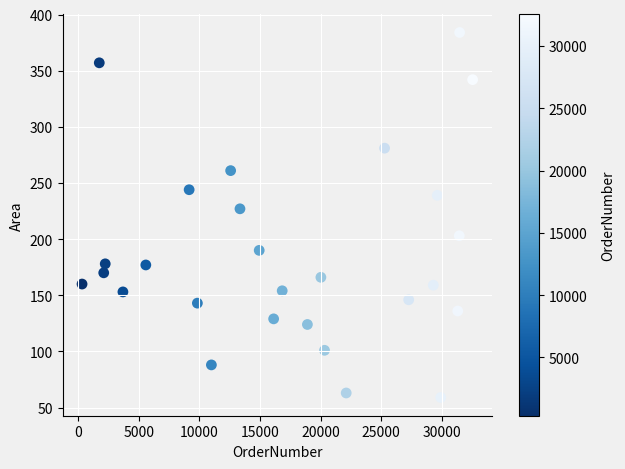

What Y value in the scatter plot is closest to 221?

227